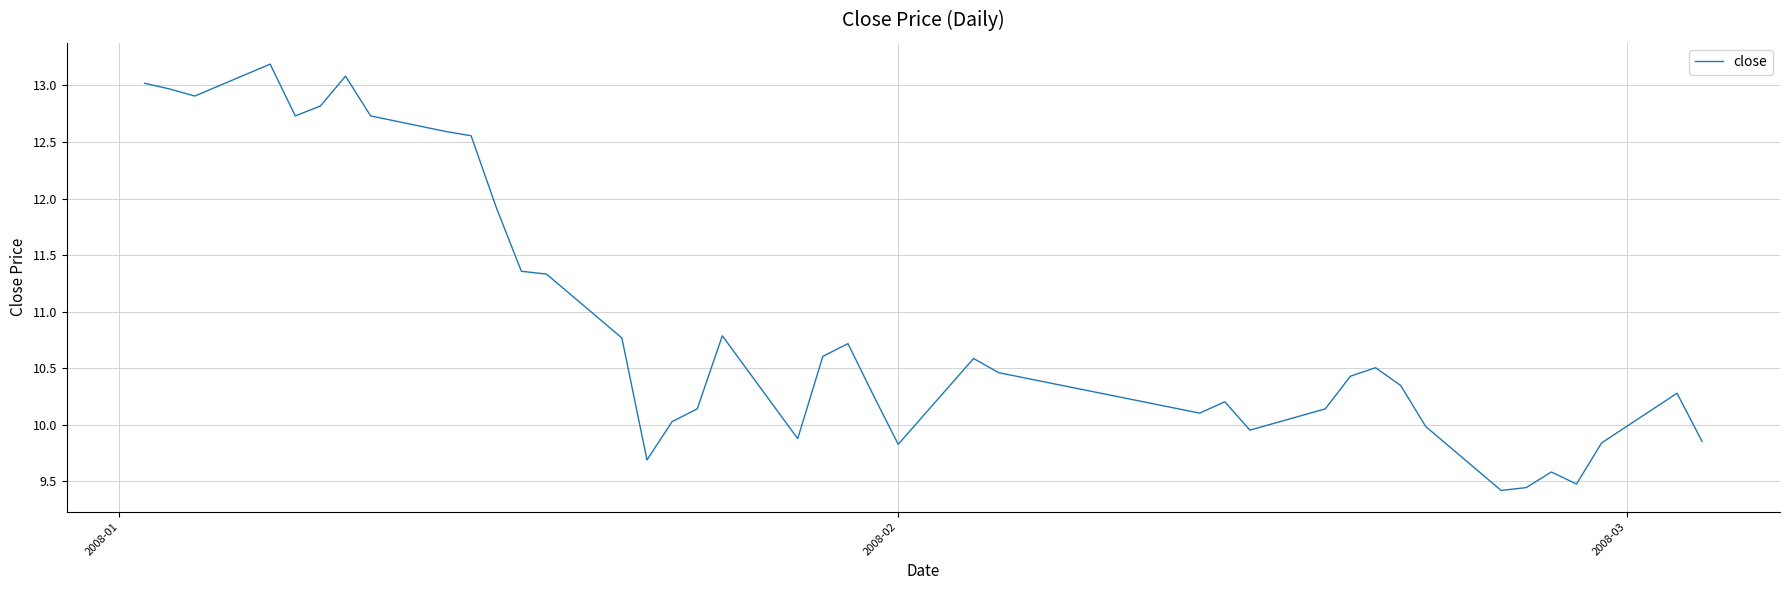

What is the maximum value shown in the chart?

13.2